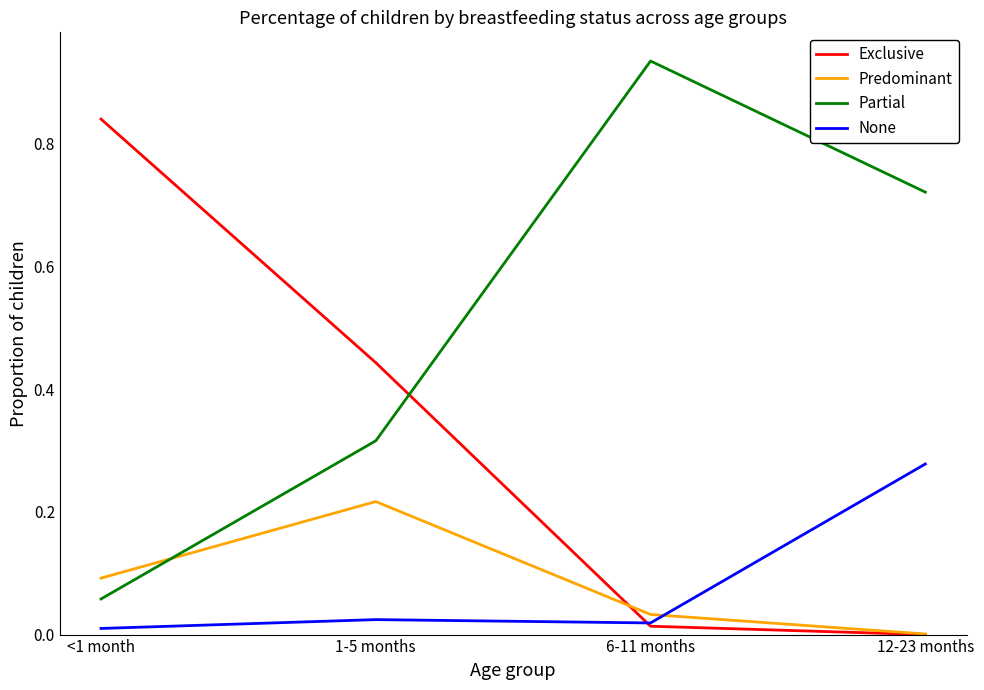

What is the sum of all Partial values?

2.0